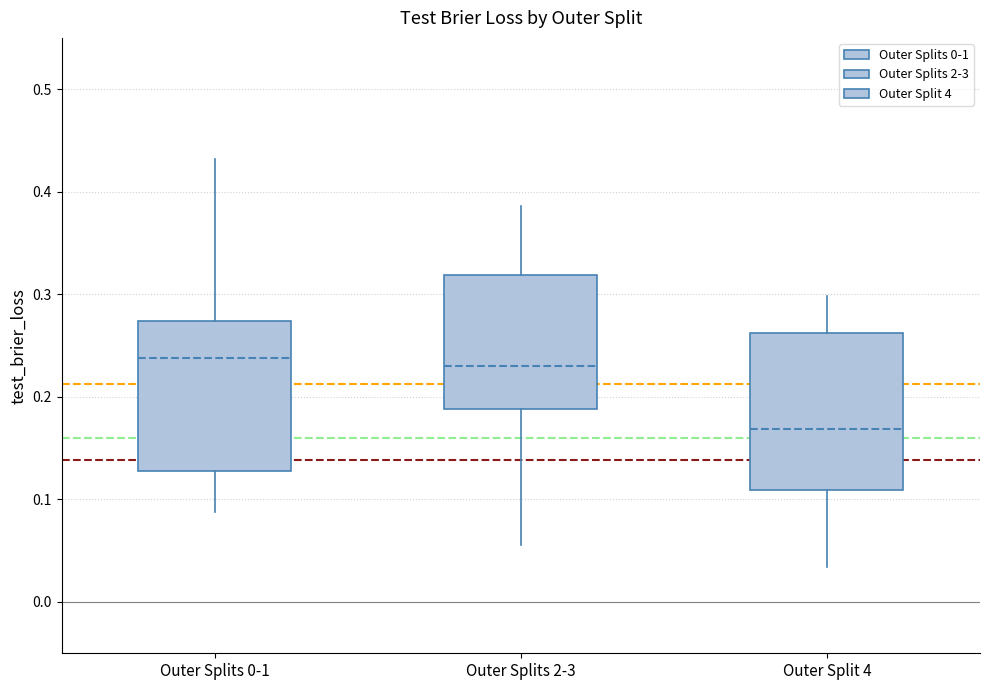

Reading left to right, read every box against the y-axis: the position of its median line, the range the box covers, and the ends of its whiskers. The values are not printed on the chart, so give them approximately, as read against the axis.

Outer Splits 0-1: median 0.24, box 0.13 to 0.27, whiskers 0.09 to 0.43
Outer Splits 2-3: median 0.23, box 0.19 to 0.32, whiskers 0.06 to 0.39
Outer Split 4: median 0.17, box 0.11 to 0.26, whiskers 0.03 to 0.30